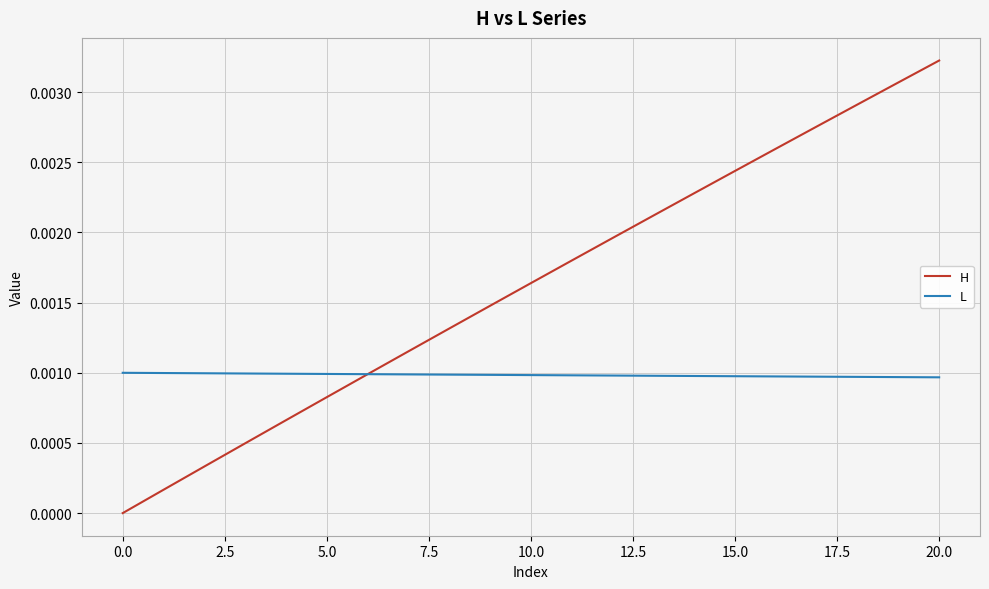

Which series has the largest total across all categories?

H